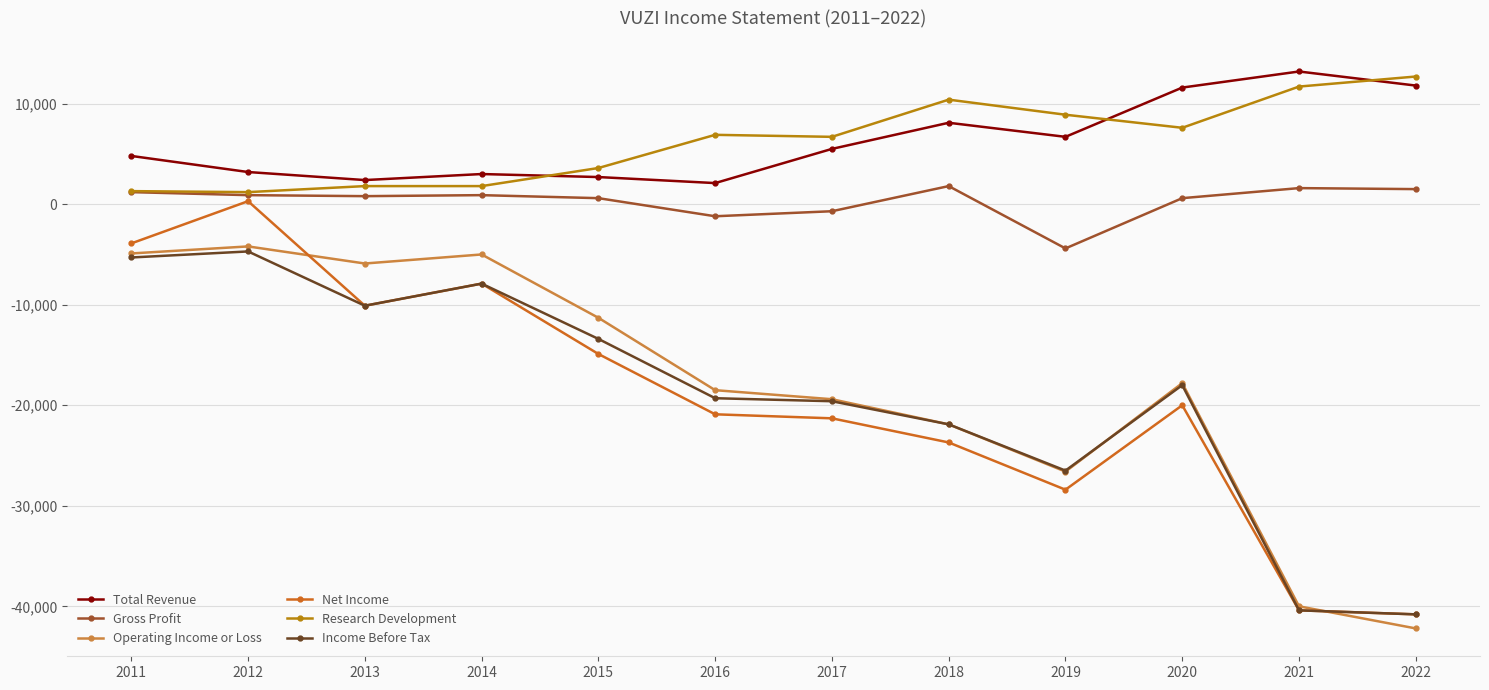

What is the sum of all Total Revenue values?

75100